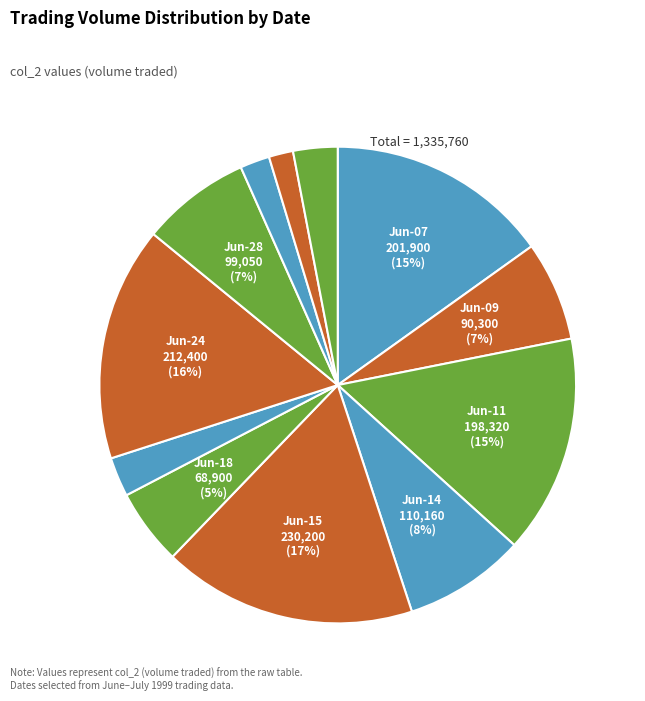

How many slices are in this pie chart?

12